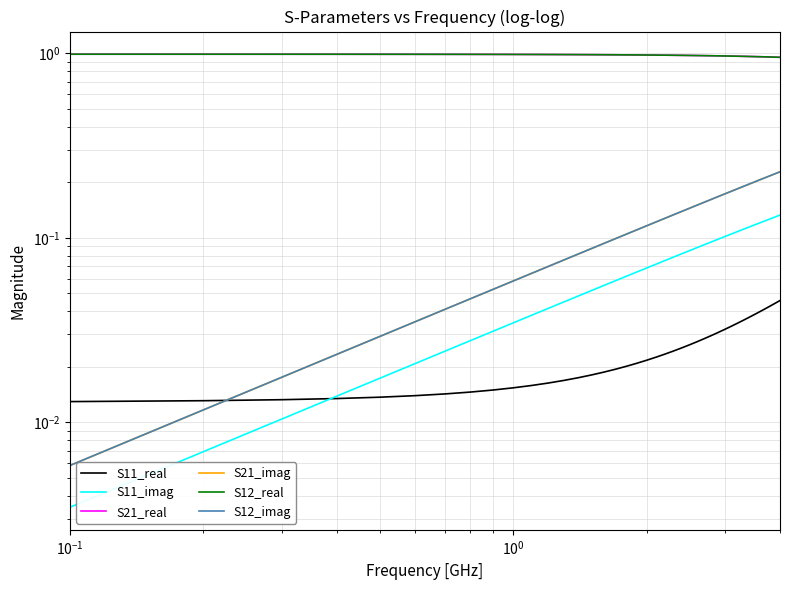

What are all the series names shown in the legend?

S11_real, S11_imag, S21_real, S21_imag, S12_real, S12_imag